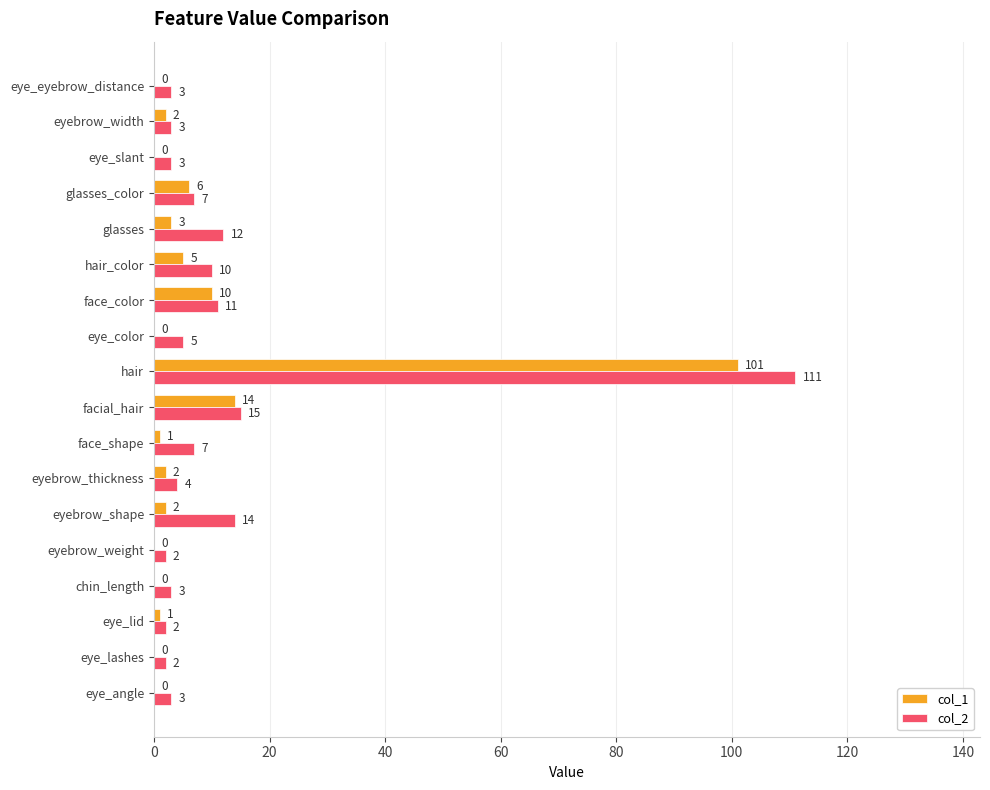

What is the sum of the col_2 values at eye_eyebrow_distance and eyebrow_weight?

5